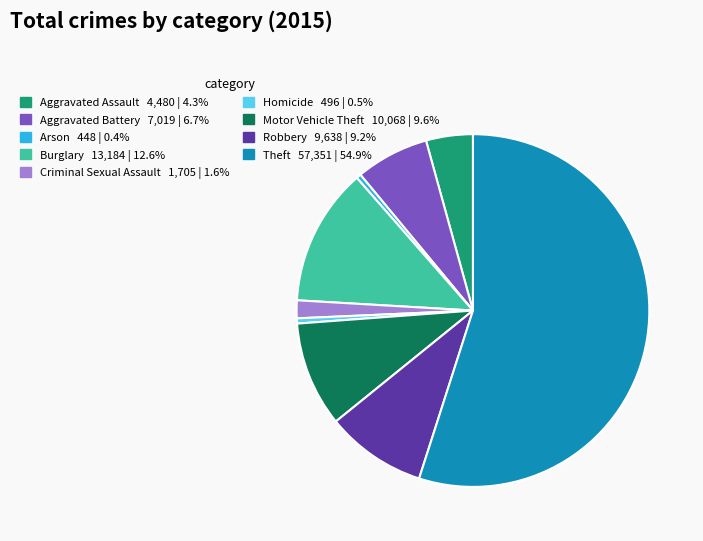

The Homicide slice represents 0% of the pie. True or false?

True